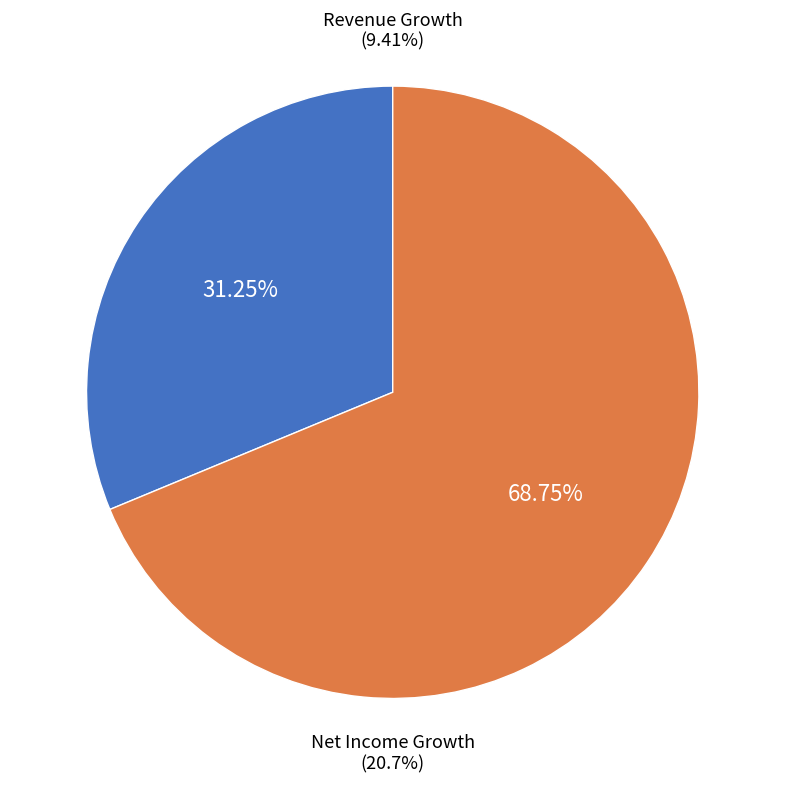

Which slice is the largest?

Logitech International S.A. (SWX:LOGN) - Net Income Growth